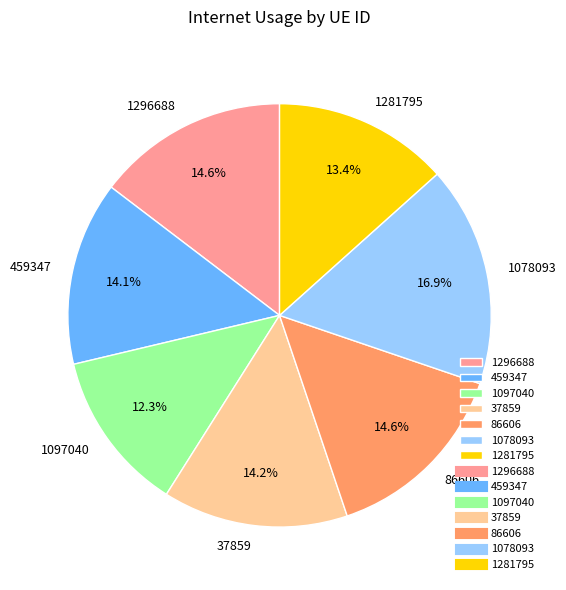

To the nearest percent, what percentage of the pie is 1281795?

13%